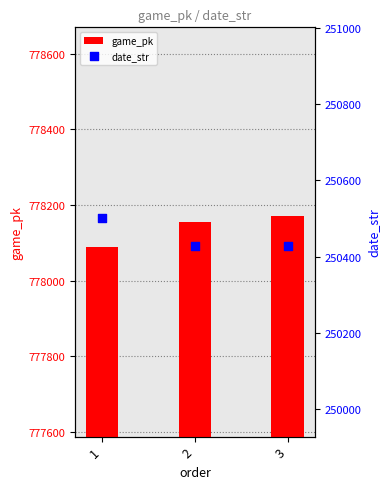

Which series contains the highest Y value?

game_pk